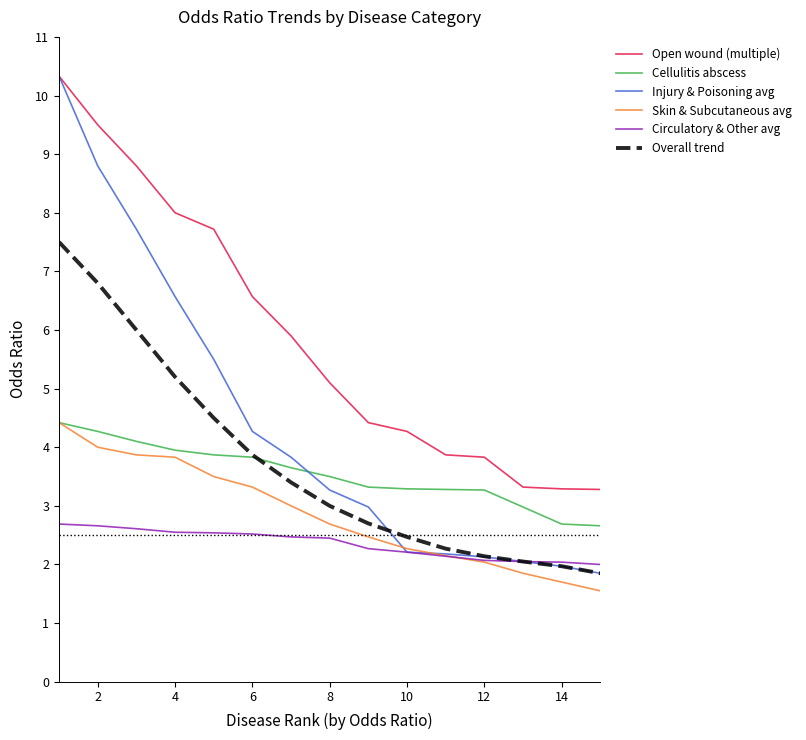

Which series has the largest total across all categories?

Open wound (multiple)